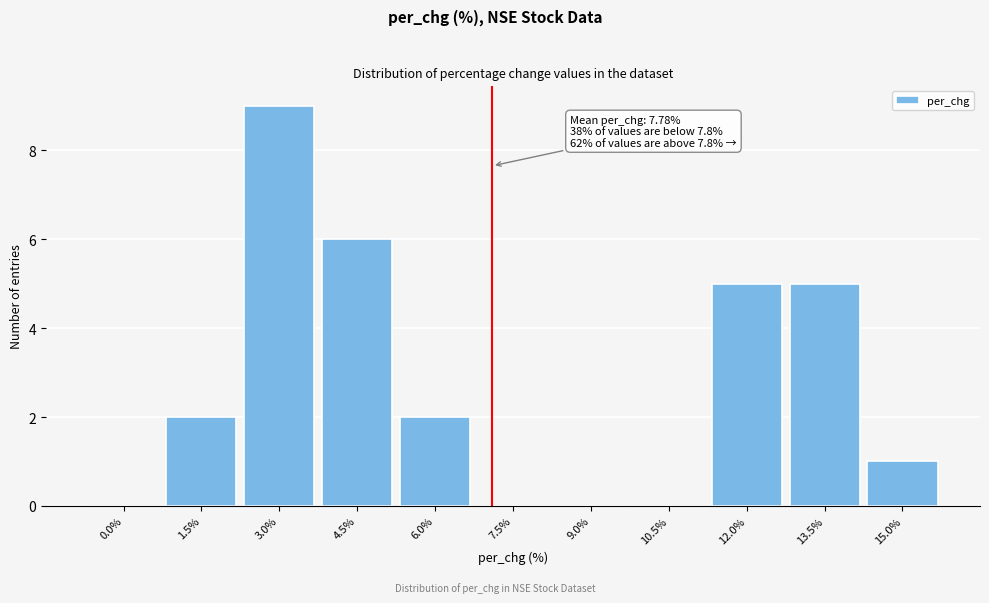

Reading left to right, transcribe all the data shown in this chart.

0.0%=0	1.5%=2	3.0%=9	4.5%=6	6.0%=2	7.5%=0	9.0%=0	10.5%=0	12.0%=5	13.5%=5	15.0%=1